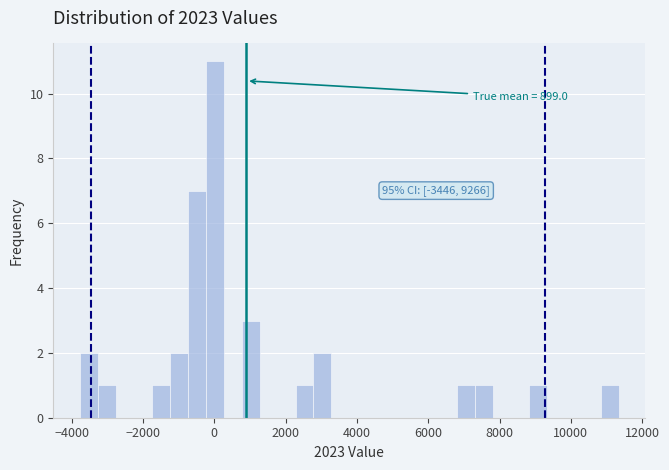

Around what value on the x-axis is the tallest bar? Give the approximate position of its centre, as read against the axis.

0